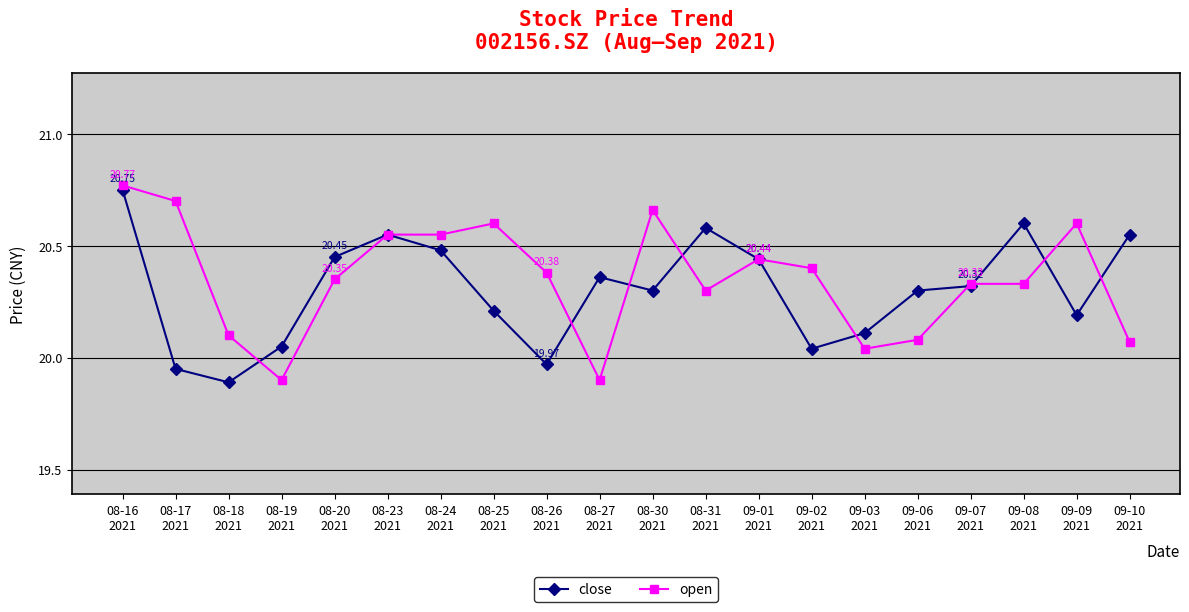

True or false: open has more than 2 points higher than both neighbors.

True